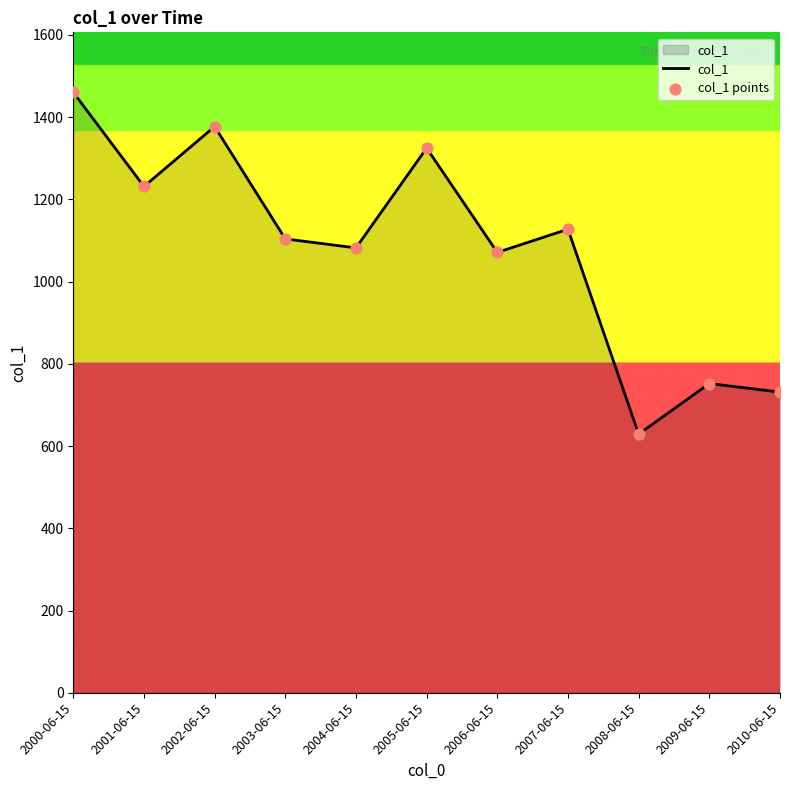

Approximately how many times larger is the value at 2010-06-15 compared to 2007-06-15?

0.6